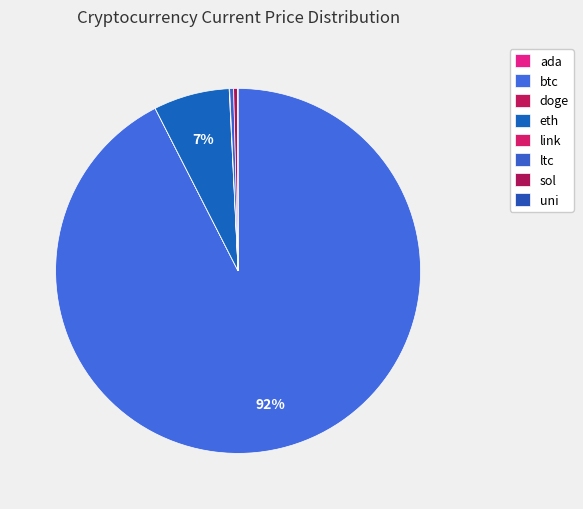

What is the total percentage of eth and link?

6.8%